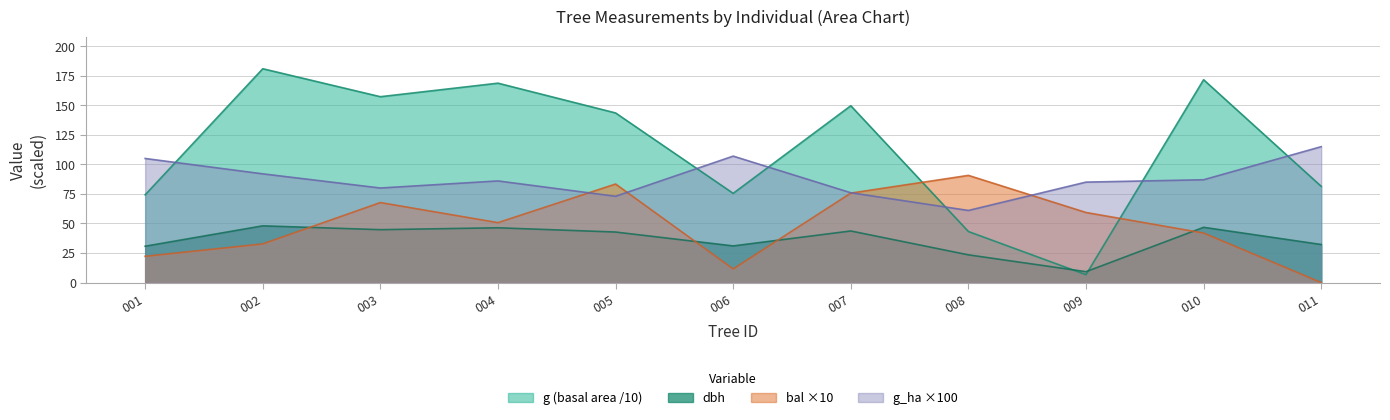

Is it true that bal ×10 equals 75.7 at 007?

True